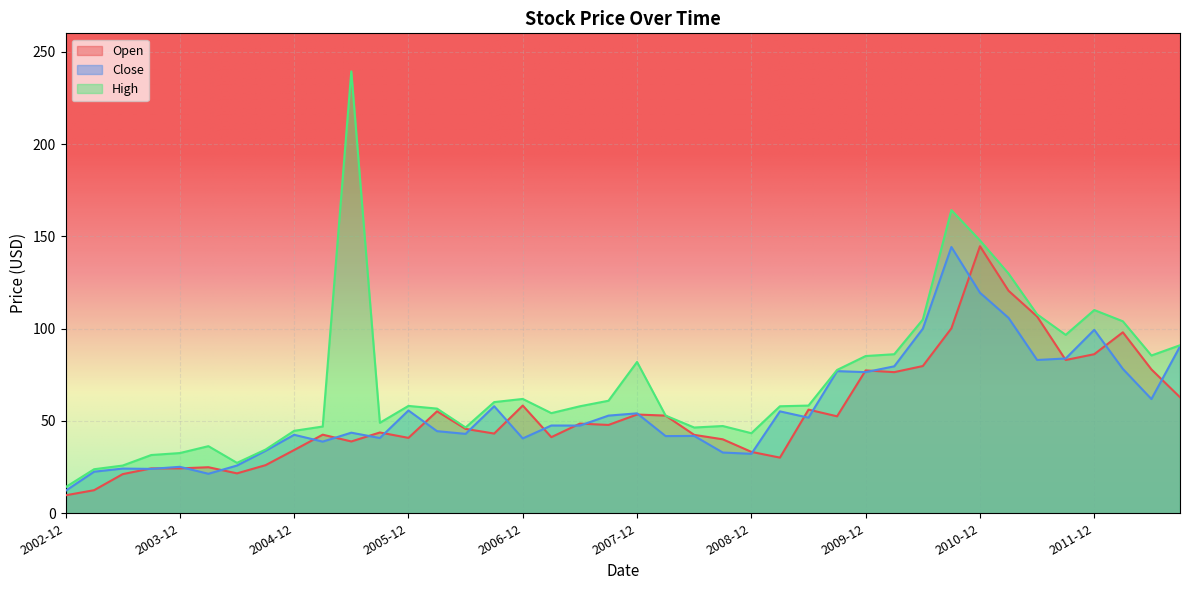

At which category does Open reach its first local peak?

2003-09